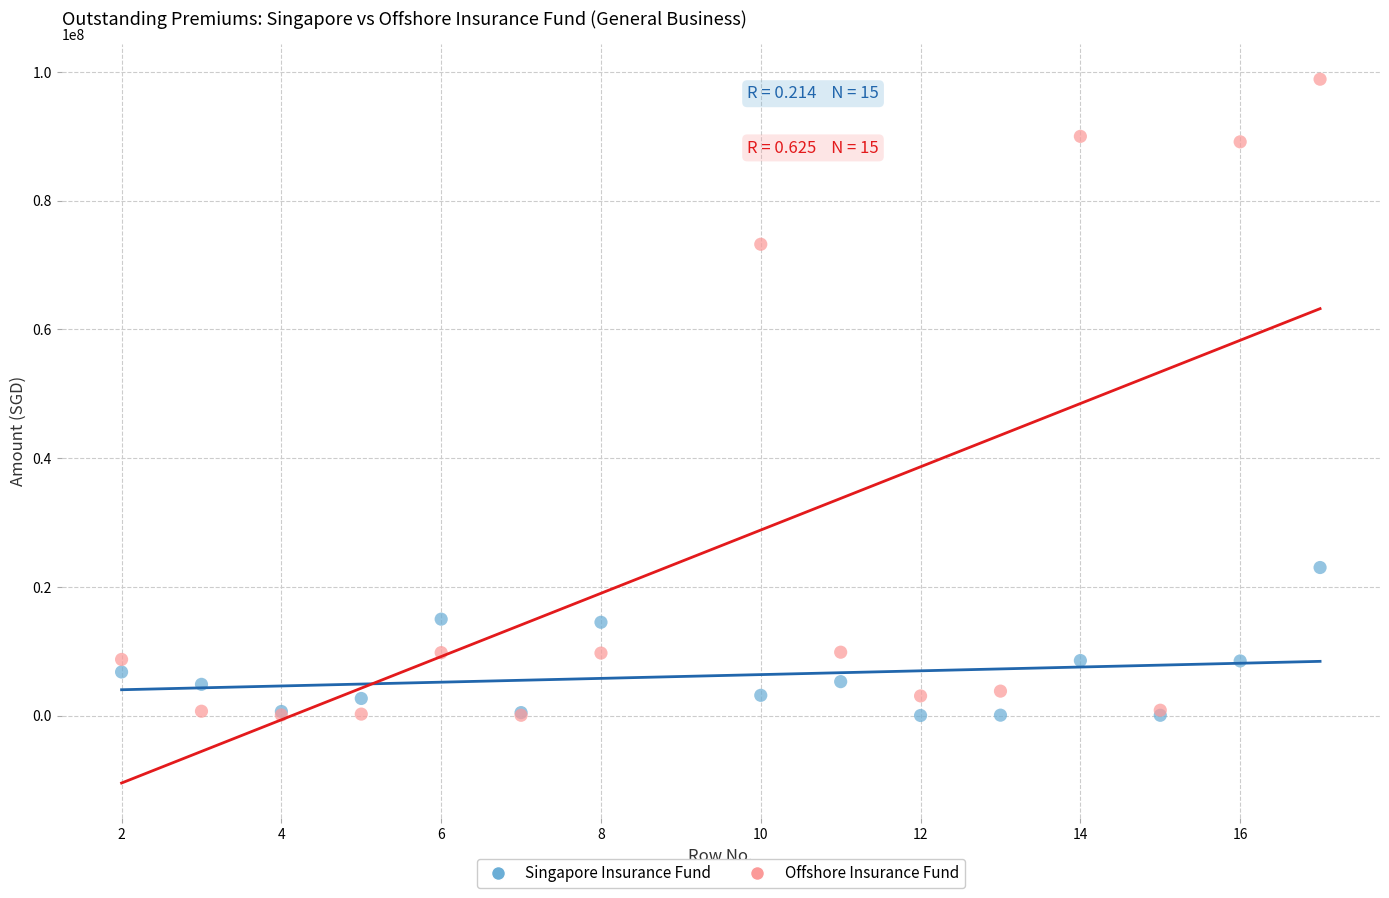

Across all series, what Y value is closest to 49453577?

73235215